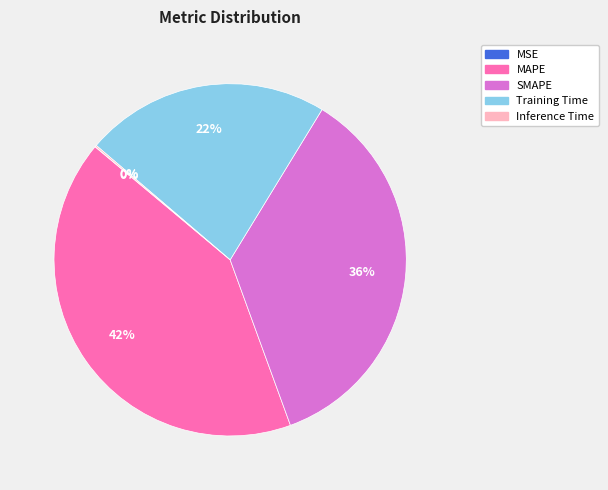

Does Training Time account for over 50% of the chart?

No